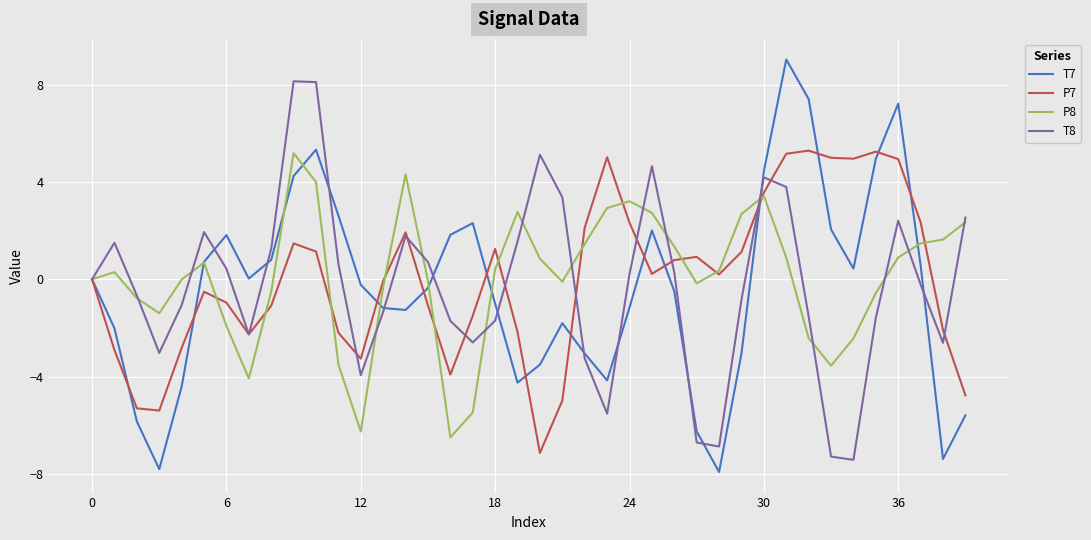

True or false: T7 and P8 cross at least once.

True